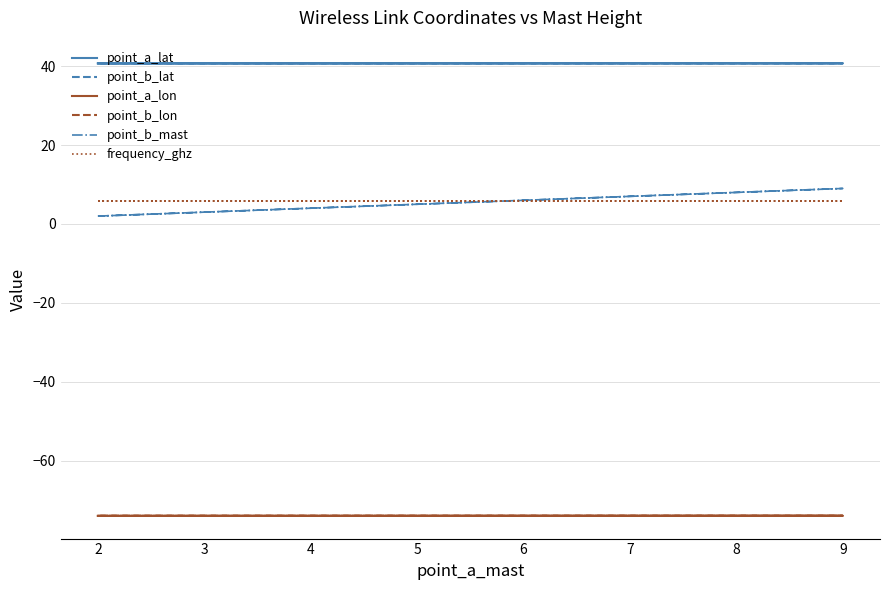

What is the minimum value for point_a_lon?

-74.0